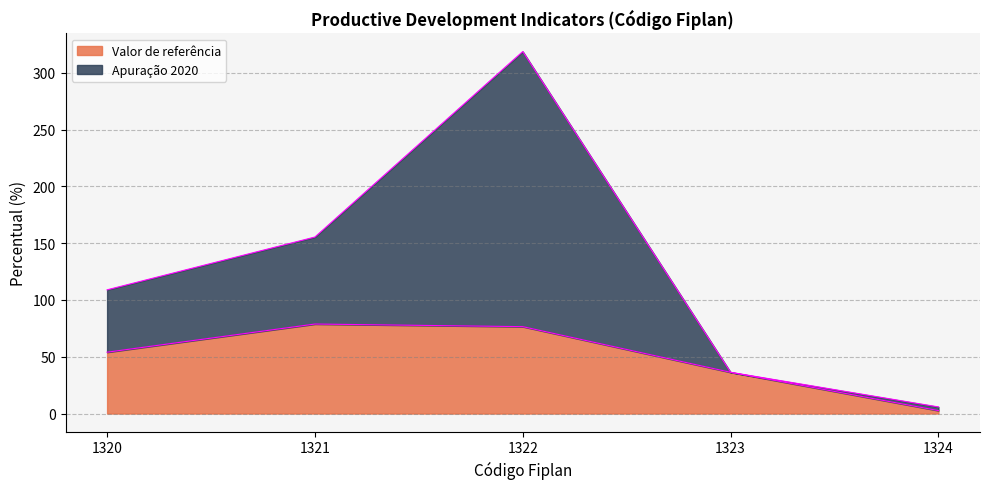

True or false: Apuração 2020 and Valor de referência intersect in this chart.

False